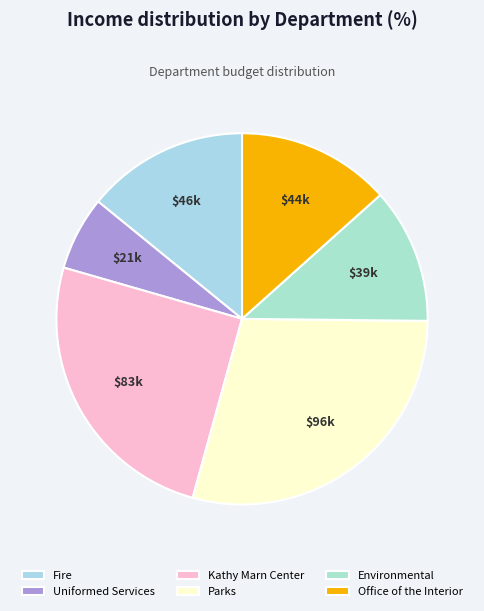

Which slice is the smallest?

Uniformed Services